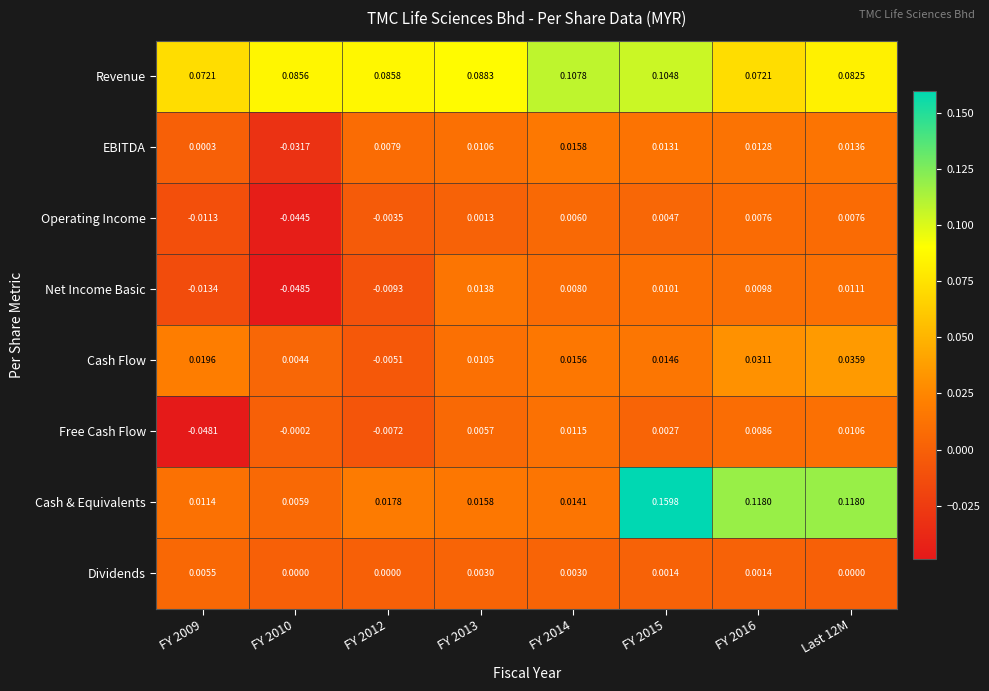

List the series in order of their peak value, highest first.

Cash & Equivalents, Revenue, Cash Flow, EBITDA, Net Income Basic, Free Cash Flow, Operating Income, Dividends